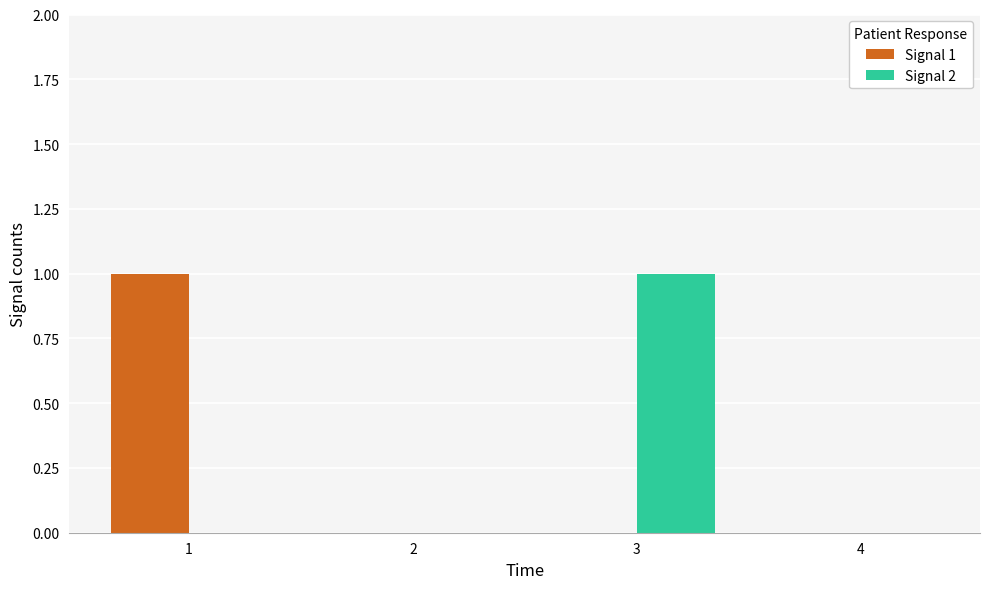

Are the bars grouped side by side (vs. stacked)?

Yes